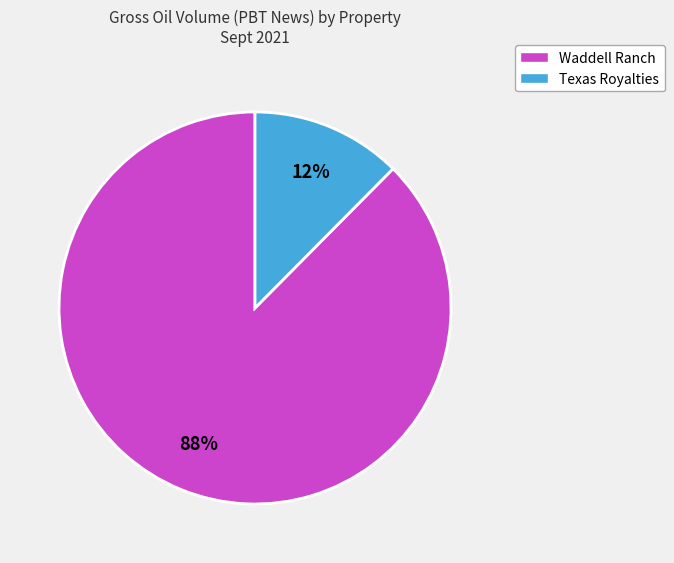

Which category has the smallest portion of the pie?

Texas Royalties